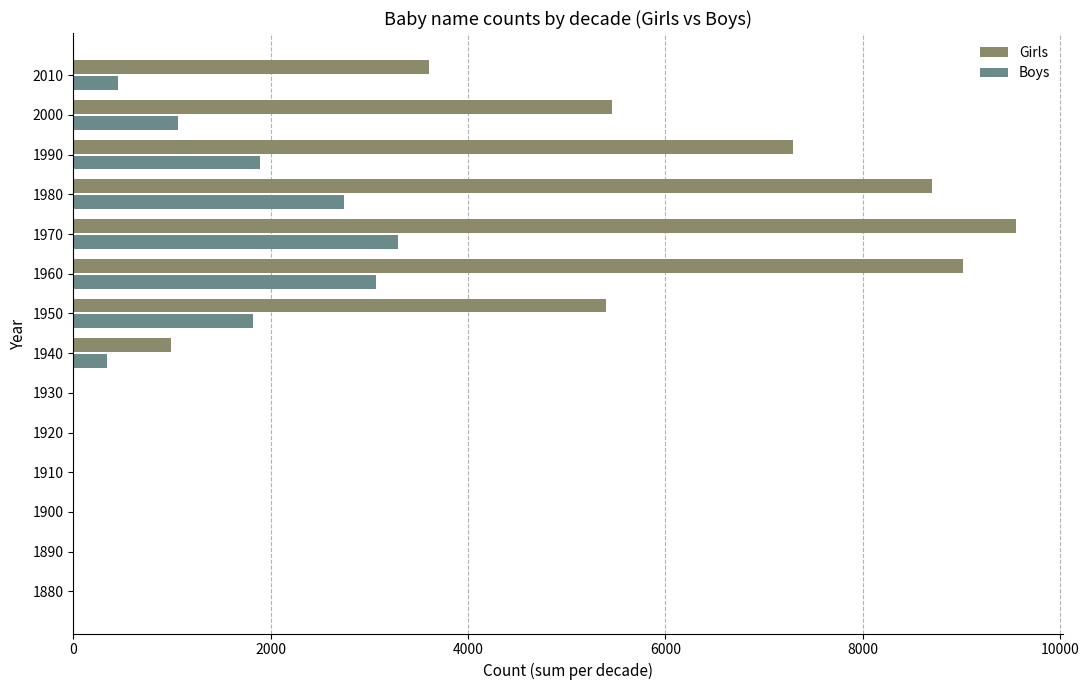

At which category is the sum across all series the highest?

1970